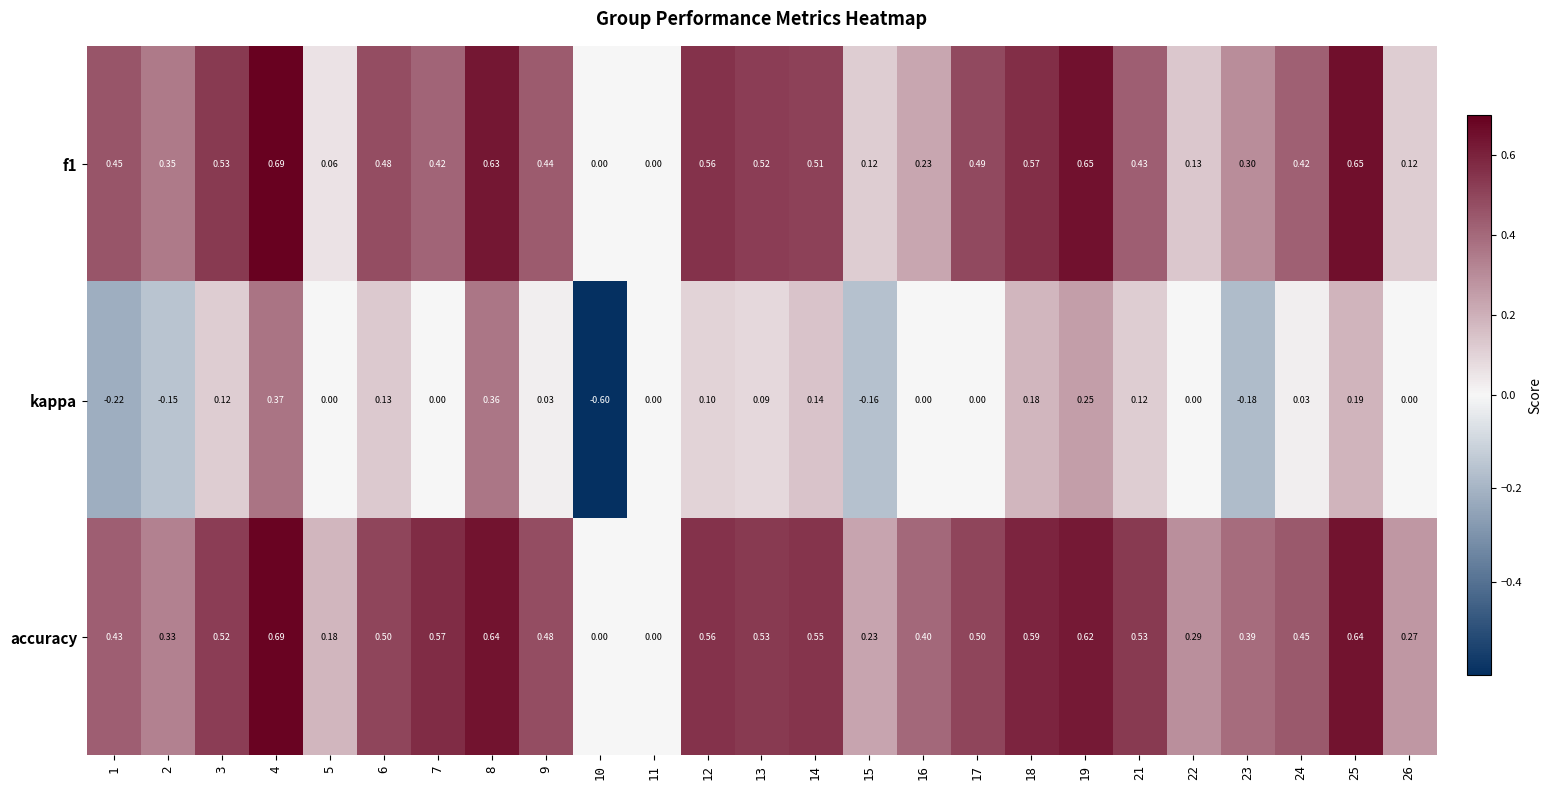

Is the value of accuracy at 14 greater than the value of f1 at 17?

Yes